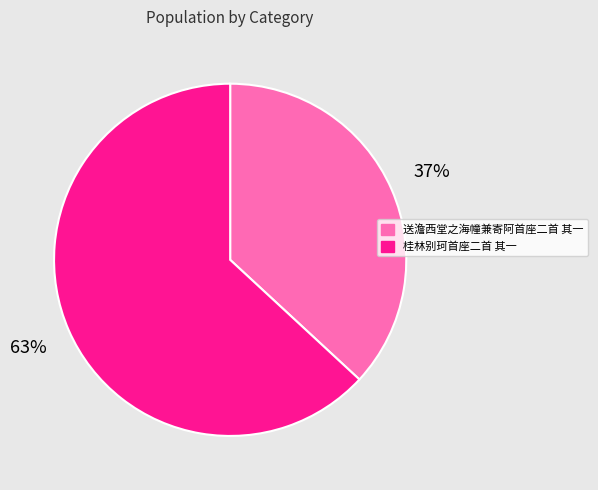

Do 桂林别珂首座二首 其一 and 送澹西堂之海幢兼寄阿首座二首 其一 together represent more than half of the pie?

Yes